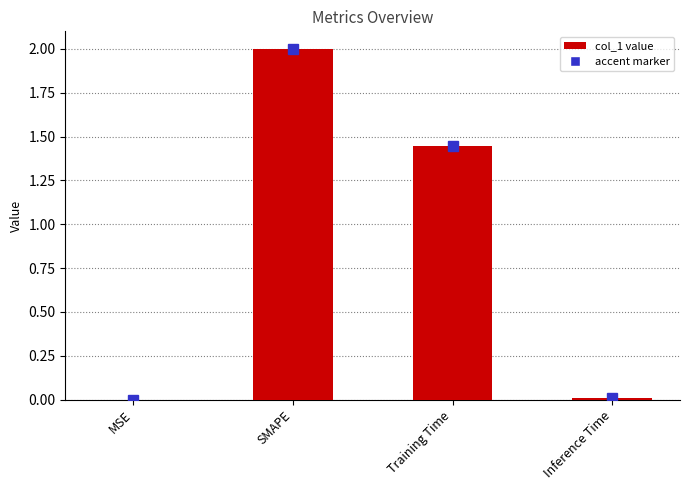

True or false: the data shows 0.0 at Inference Time.

True